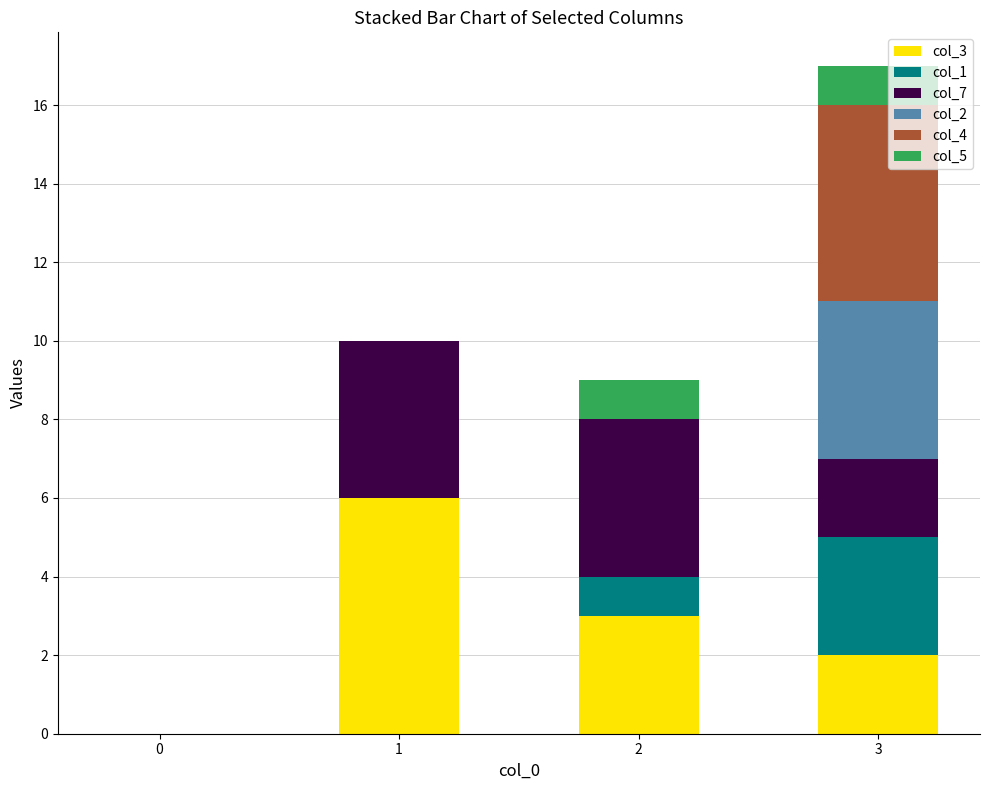

The value of col_3 at 3 is 1. True or false?

False